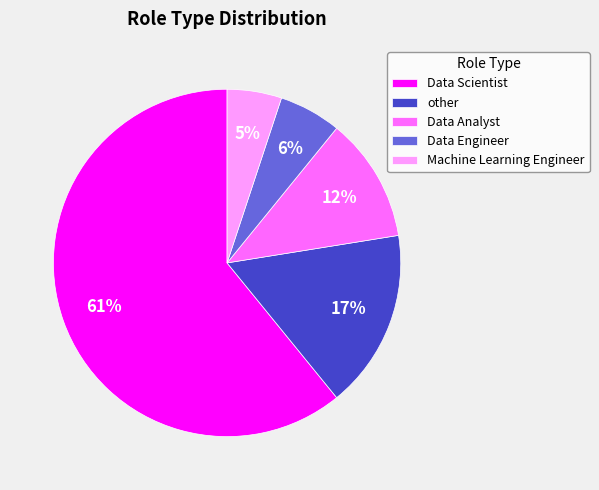

To the nearest percent, what portion does Data Analyst represent?

12%